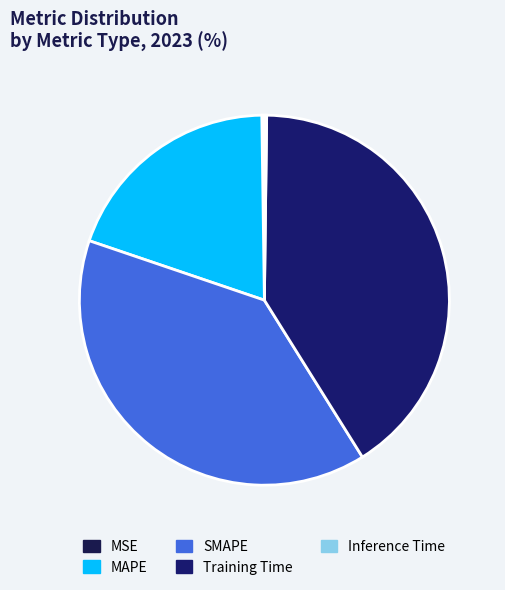

Is it true that MSE is 1% of the pie?

False